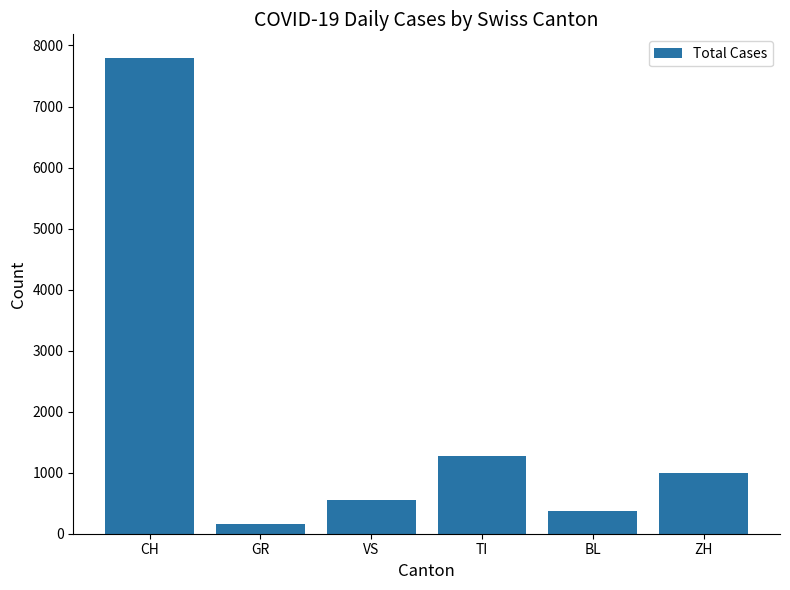

Does the chart contain any negative values?

No